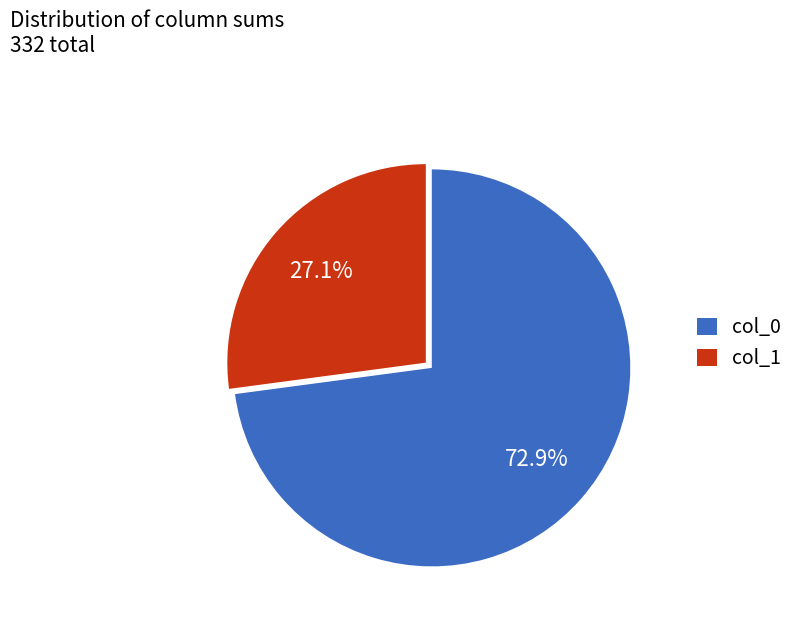

Does any single category account for the majority?

Yes